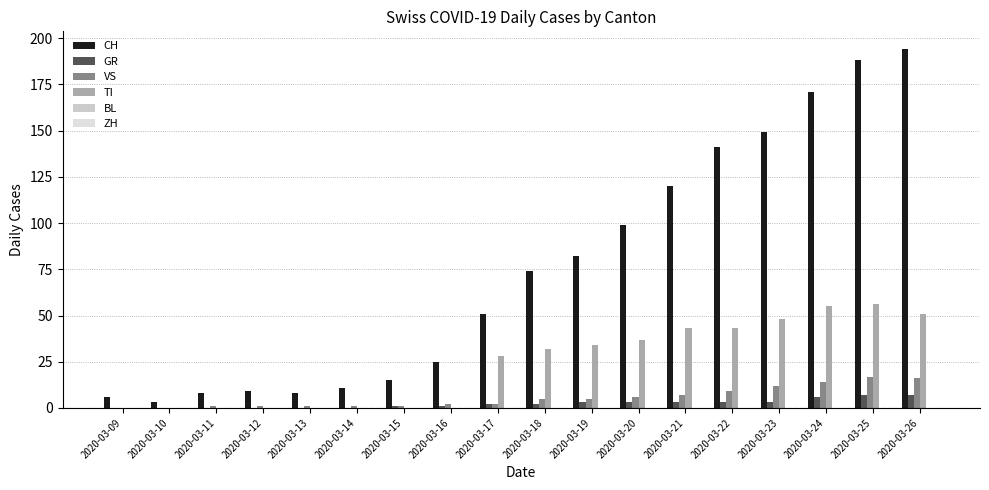

The TI series shows 9 at 2020-03-22. True or false?

False